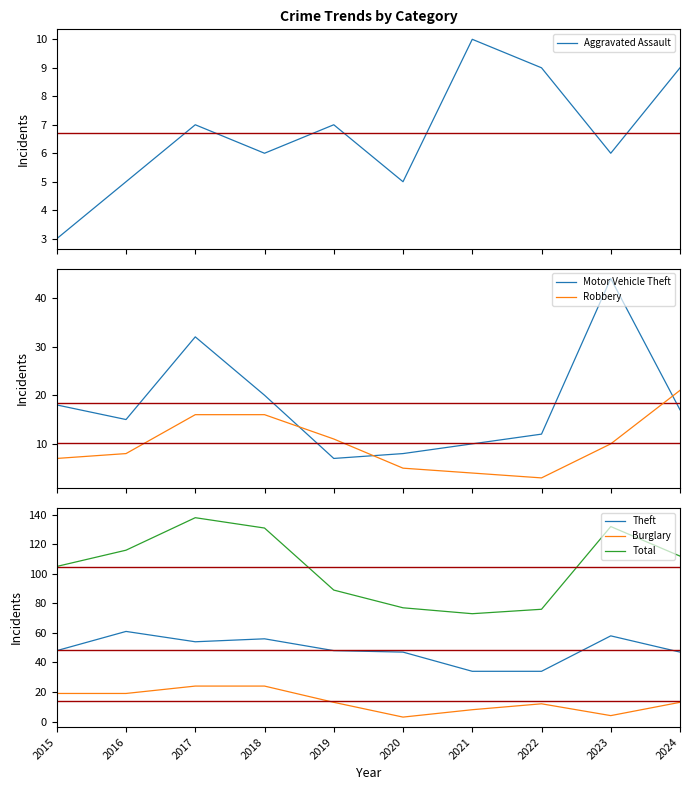

How many data points in Aggravated Assault are less than 7?

5